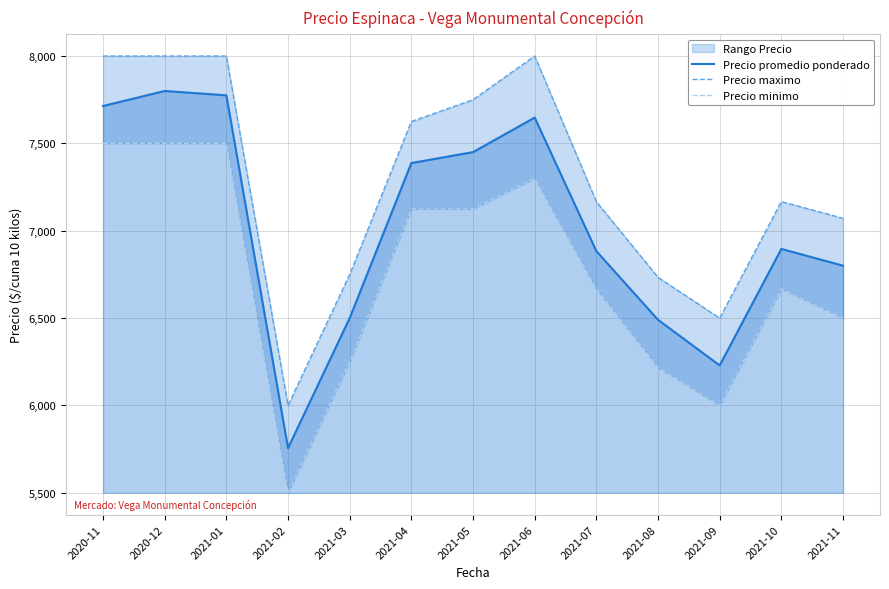

Reading right to left, list all the values displayed in this chart.

Precio promedio ponderado: 2021-11=6800.0	2021-10=6896.0	2021-09=6229.3	2021-08=6490.3	2021-07=6883.3	2021-06=7647.6	2021-05=7450.0	2021-04=7387.5	2021-03=6500.0	2021-02=5756.0	2021-01=7775.0	2020-12=7800.0	2020-11=7714.0
Precio maximo: 2021-11=7071.4	2021-10=7166.7	2021-09=6500.0	2021-08=6733.3	2021-07=7166.7	2021-06=8000.0	2021-05=7750.0	2021-04=7625.0	2021-03=6750.0	2021-02=6000.0	2021-01=8000.0	2020-12=8000.0	2020-11=8000.0
Precio minimo: 2021-11=6500.0	2021-10=6666.7	2021-09=6000.0	2021-08=6216.7	2021-07=6666.7	2021-06=7300.0	2021-05=7125.0	2021-04=7125.0	2021-03=6250.0	2021-02=5500.0	2021-01=7500.0	2020-12=7500.0	2020-11=7500.0